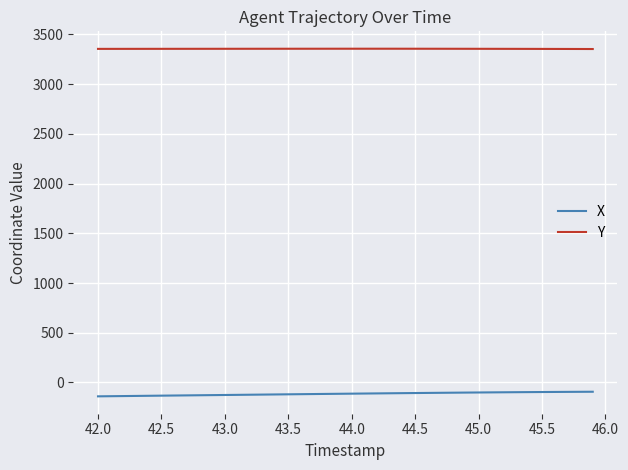

Which series has the largest total across all categories?

Y